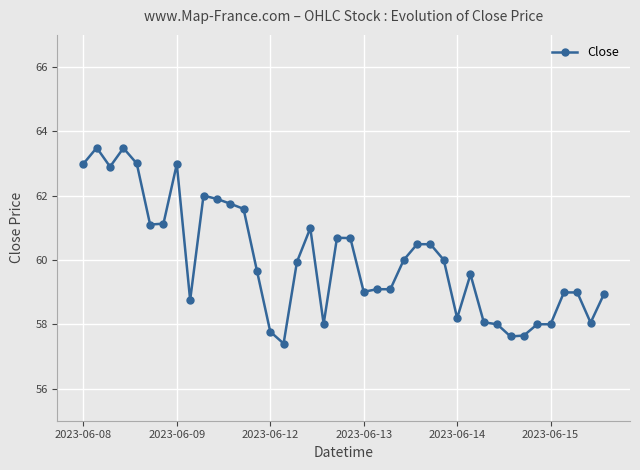

What is the minimum value shown in the chart?

57.4